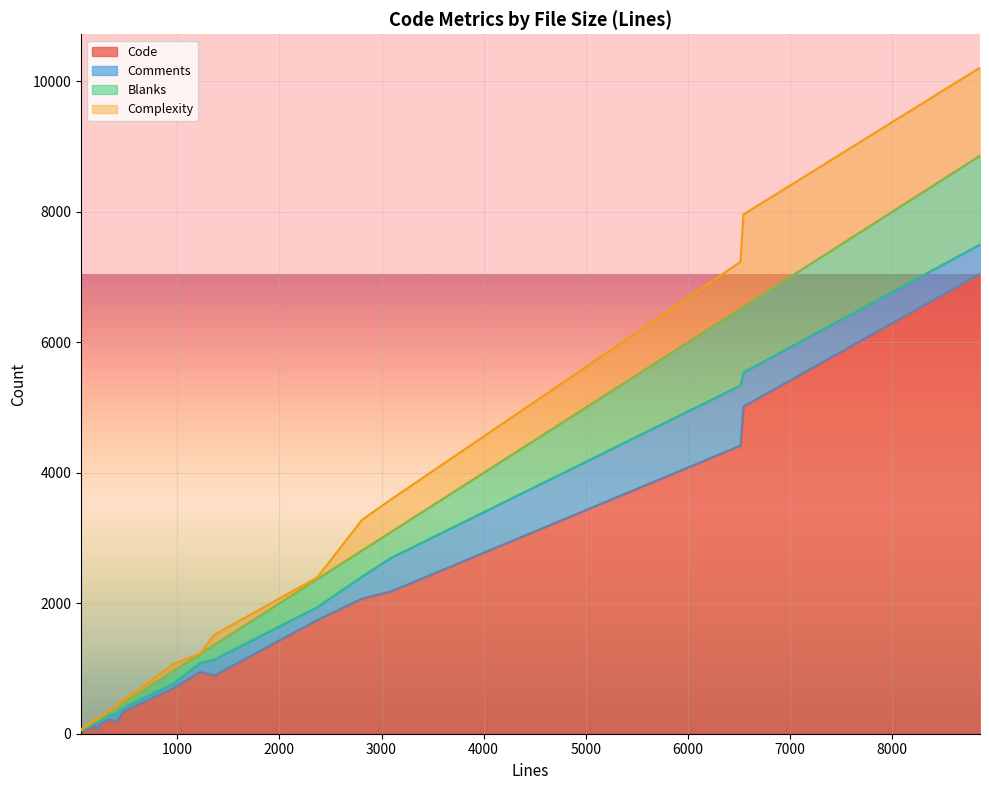

The value of Comments at 12 is 60. True or false?

True